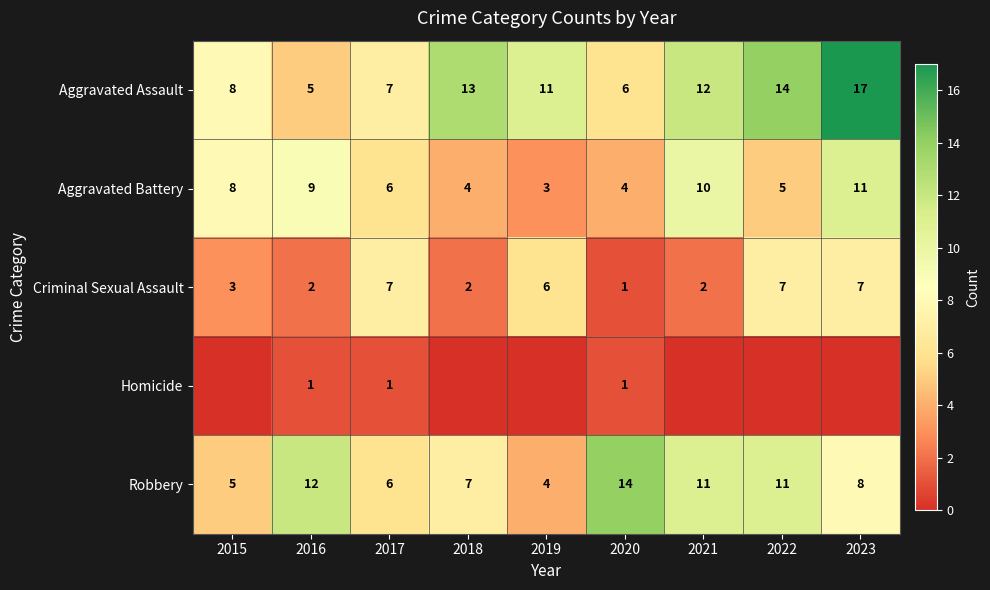

At which label is Aggravated Assault closest to 11?

2019